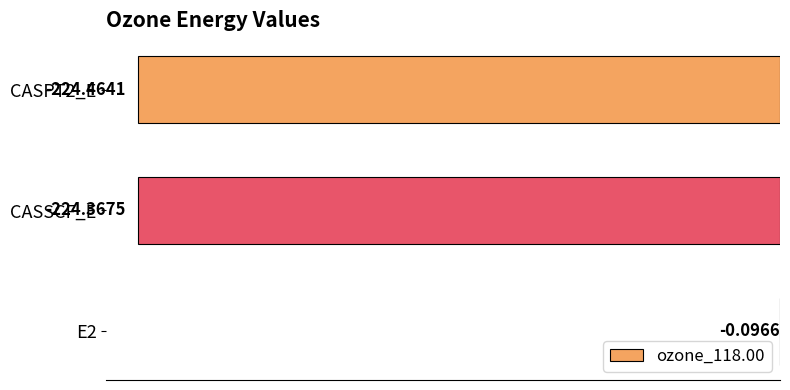

What is the sum of all values?

-448.9